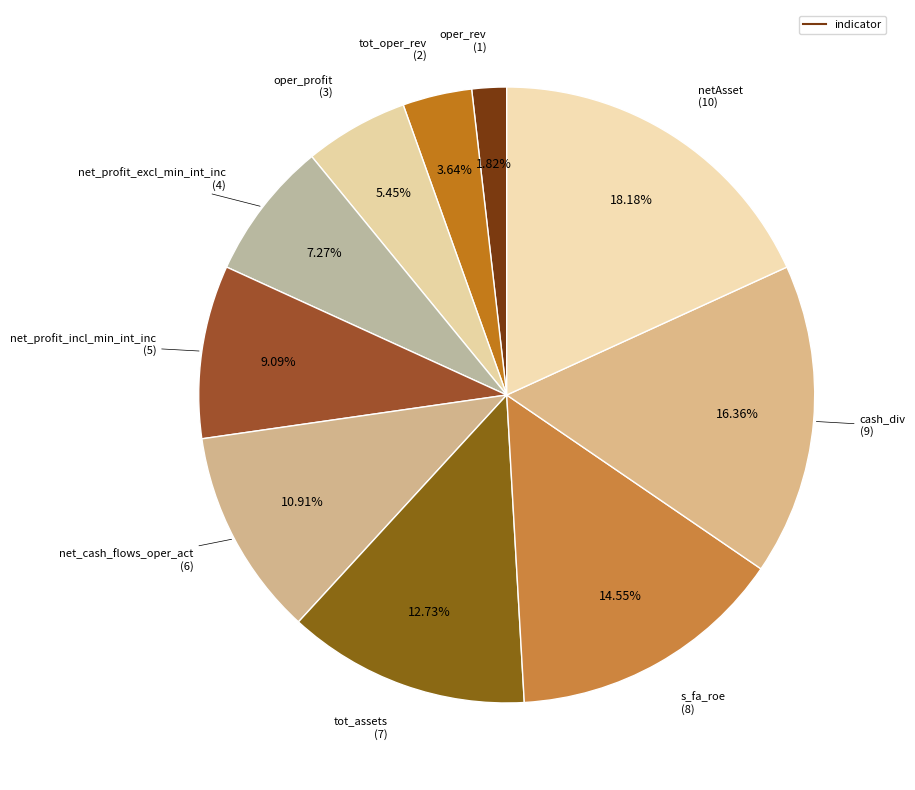

How many segments does this pie chart have?

10